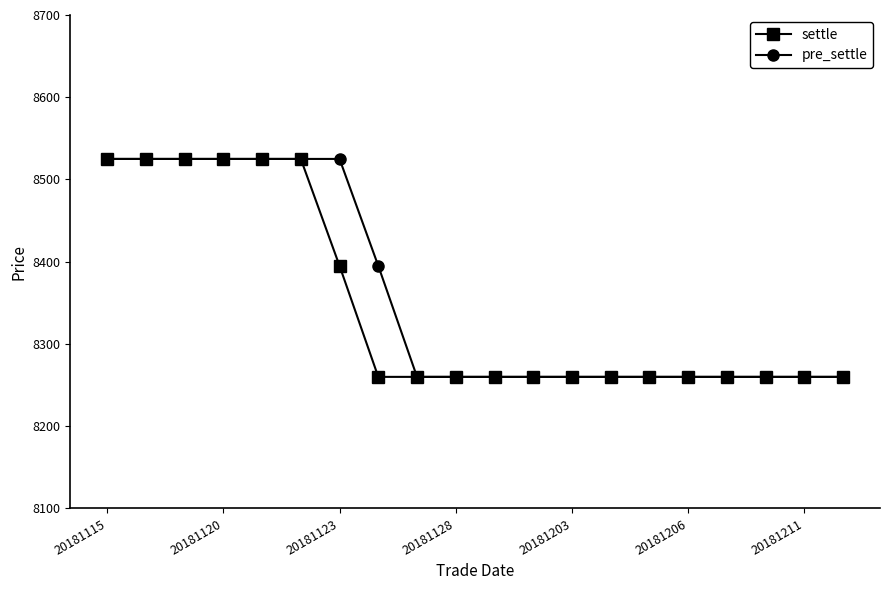

Reading left to right, what are all the values shown in this chart?

settle: 8525	8525	8525	8525	8525	8525	8395	8260	8260	8260	8260	8260	8260	8260	8260	8260	8260	8260	8260	8260
pre_settle: 8525	8525	8525	8525	8525	8525	8525	8395	8260	8260	8260	8260	8260	8260	8260	8260	8260	8260	8260	8260